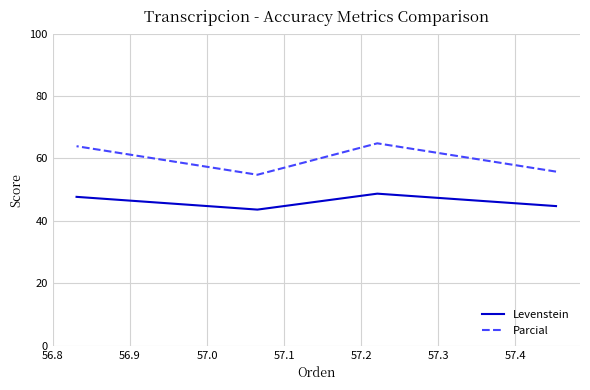

True or false: Parcial and Levenstein cross at least once.

False